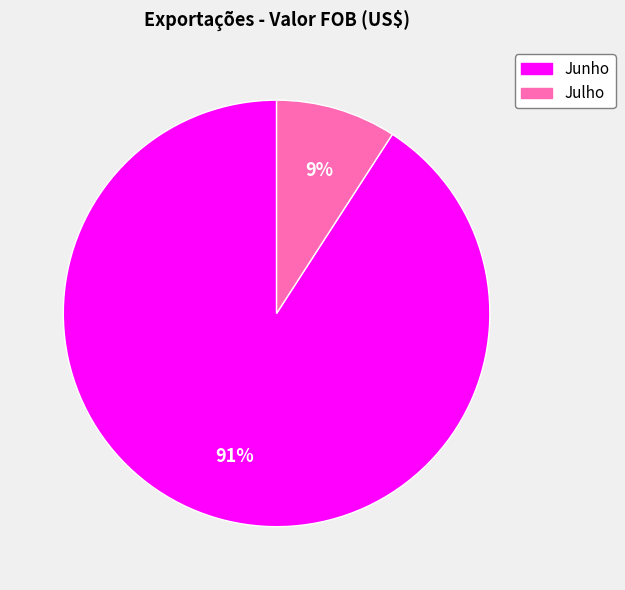

What is the largest slice in the pie chart?

Junho